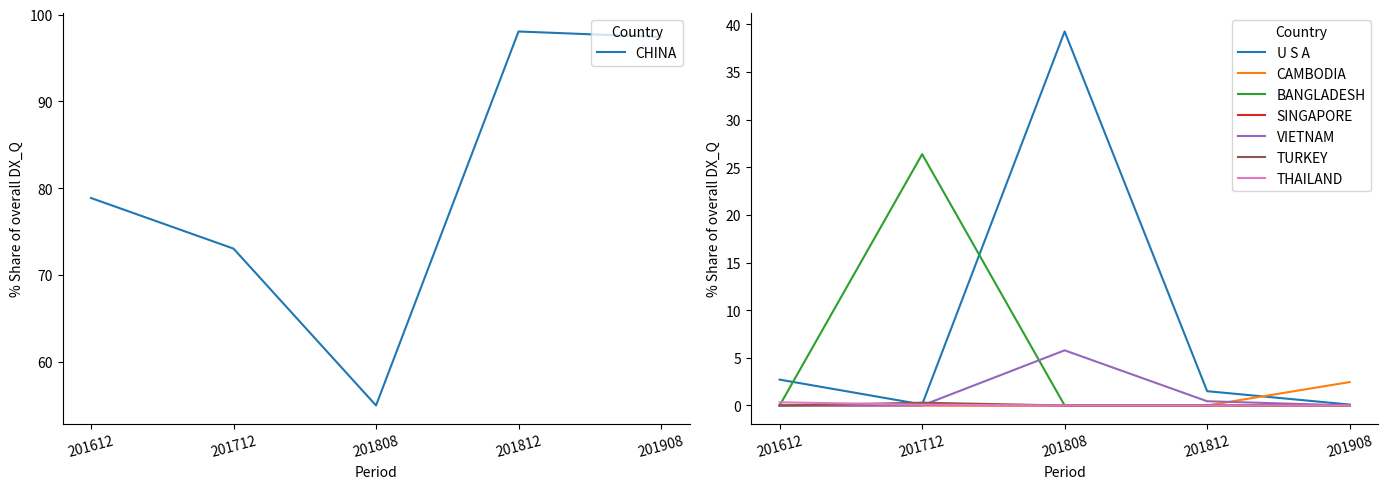

Which category has the lowest value in the CHINA series?

201808